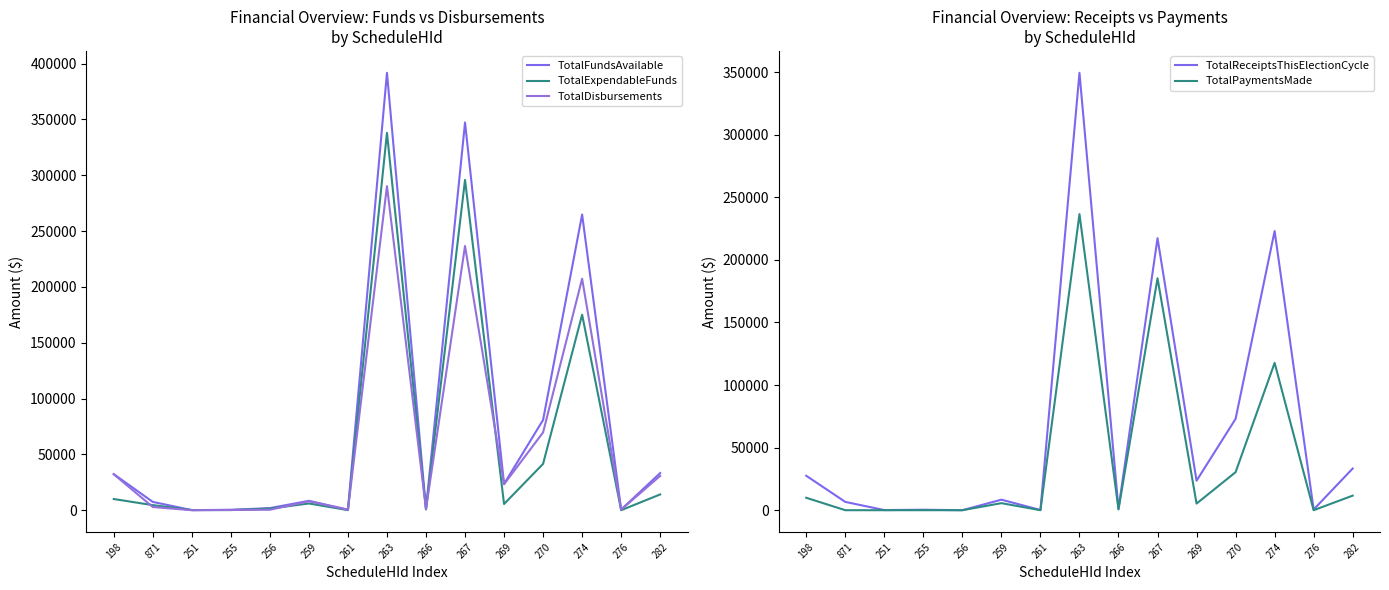

Is it true that TotalPaymentsMade equals 30369.2 at 270?

True